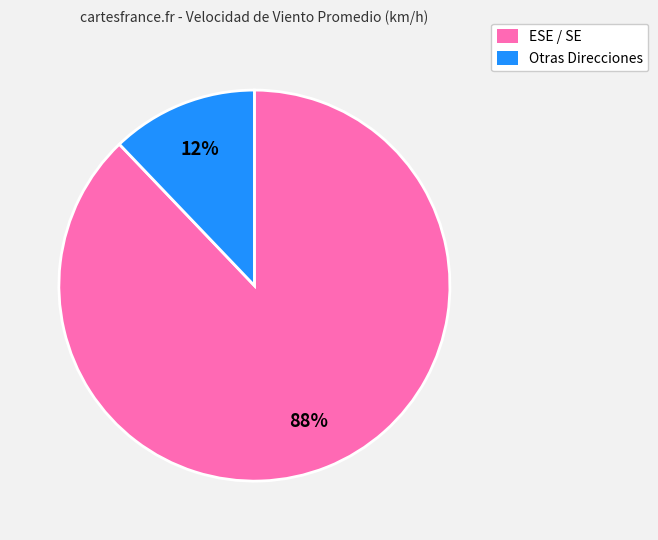

Is there any slice that represents more than half of the pie?

Yes